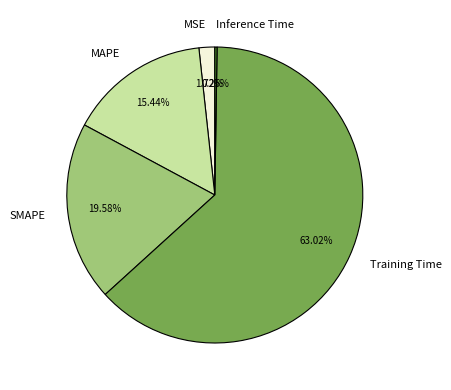

Which slice is the largest?

Training Time